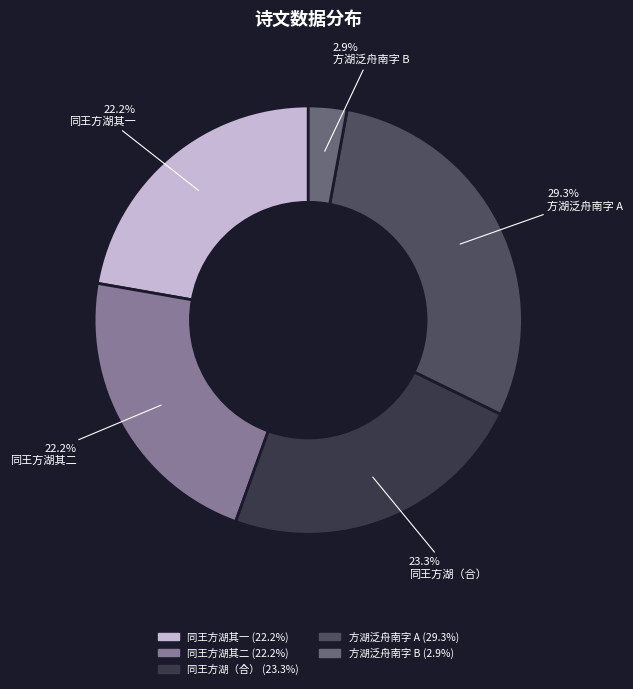

How many slices are in this pie chart?

5